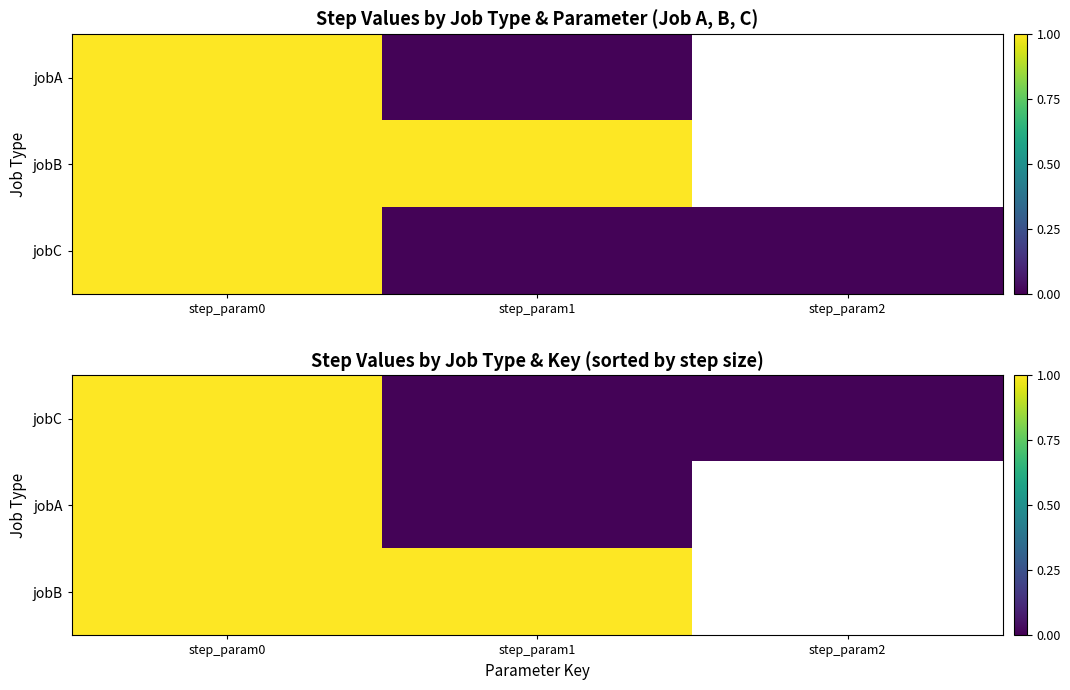

Count the number of categories in the chart.

3